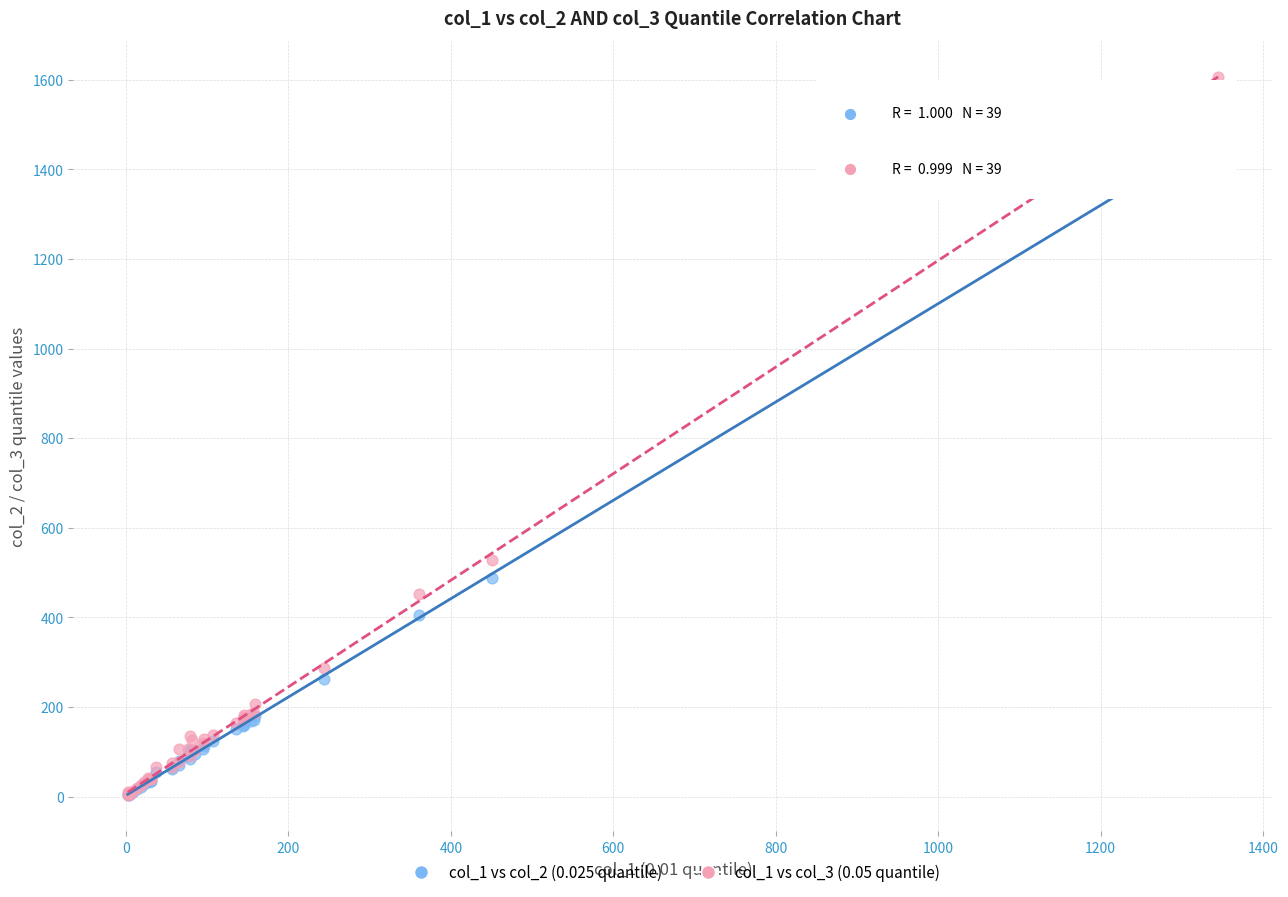

Across all series, what Y value is closest to 804?

528.9